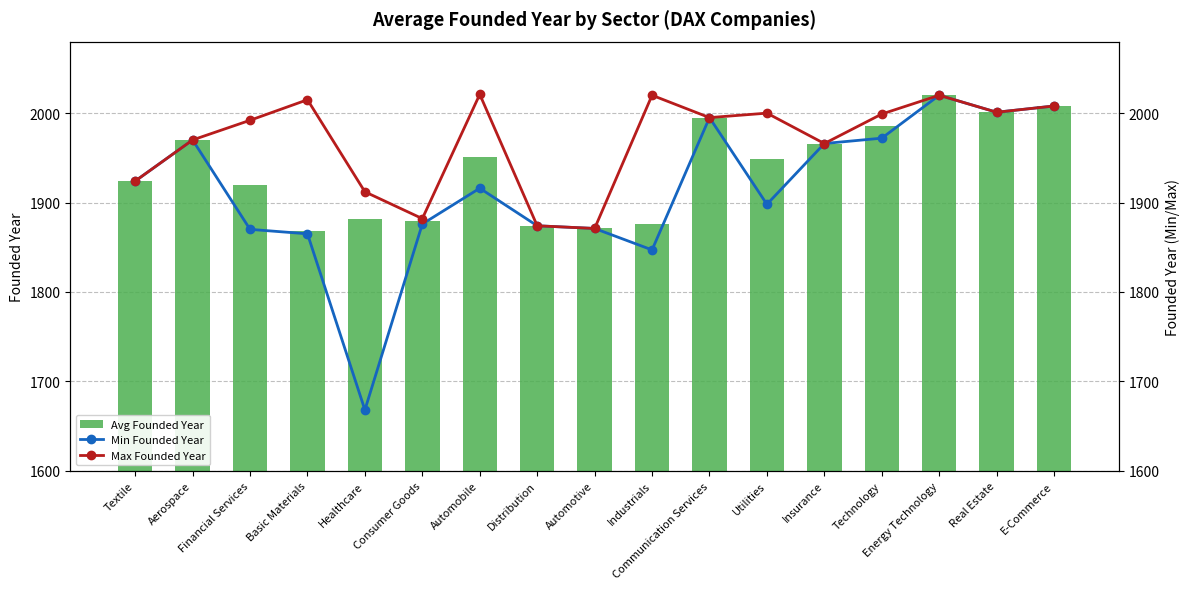

What is the sum of the Avg Founded Year values at Financial Services and Energy Technology?

3940